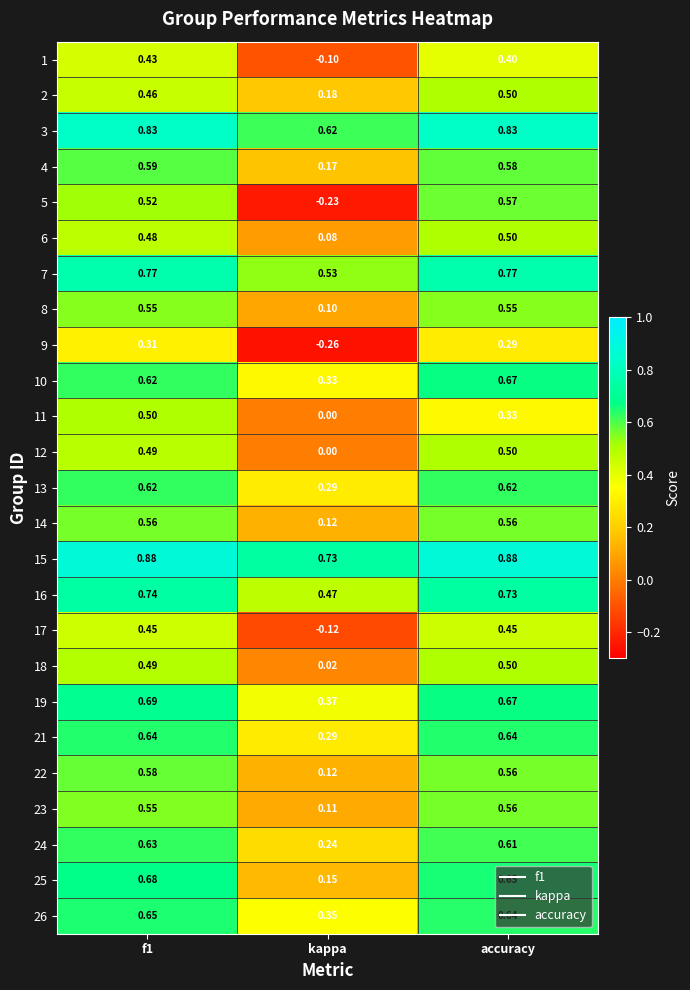

At which label does 23 reach its peak?

accuracy